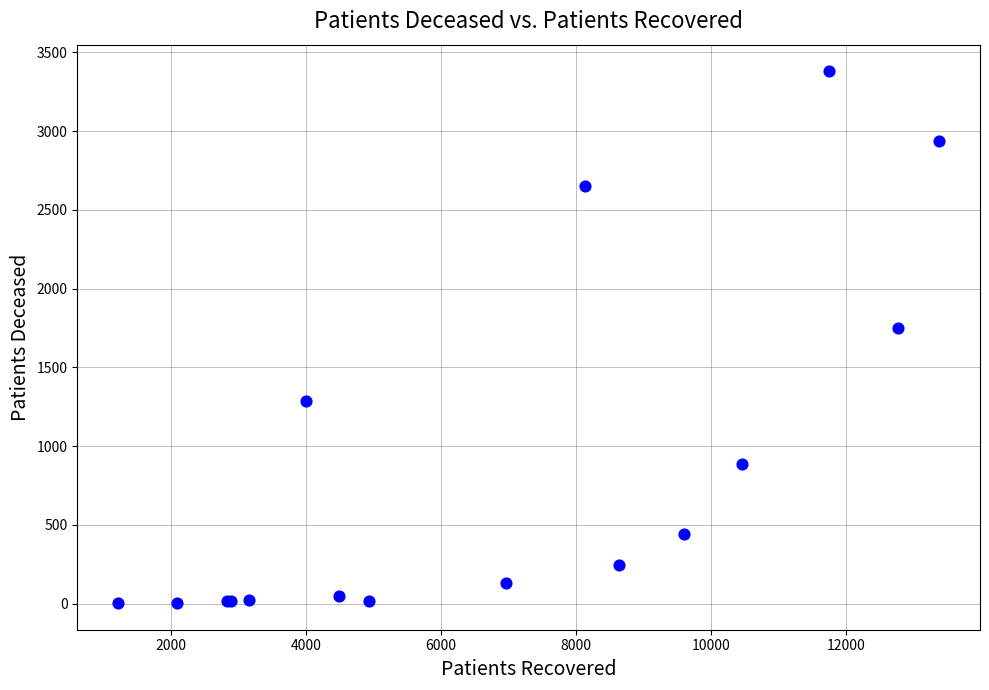

What Y value in the scatter plot is closest to 1691?

1750